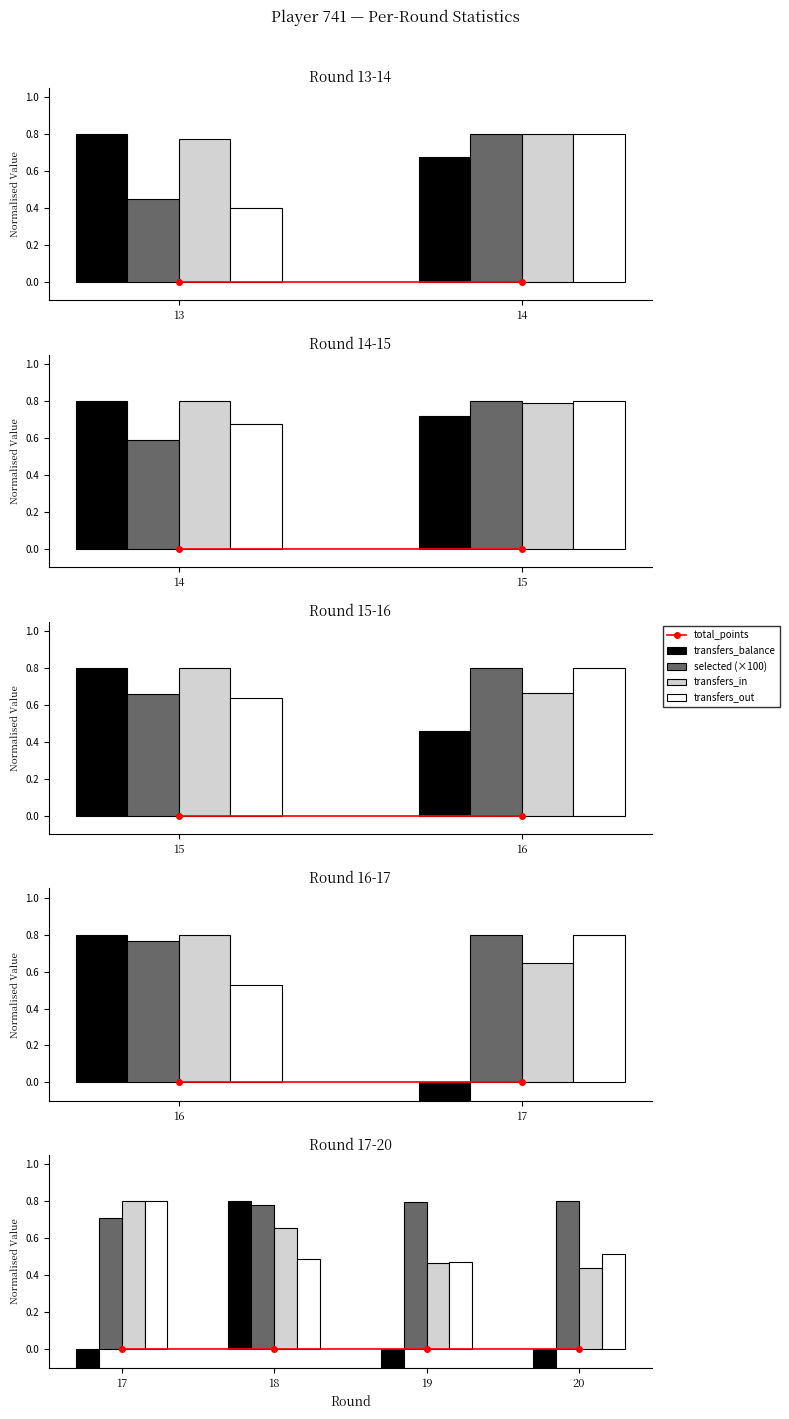

What is the average value of the transfers_balance series?

-0.1